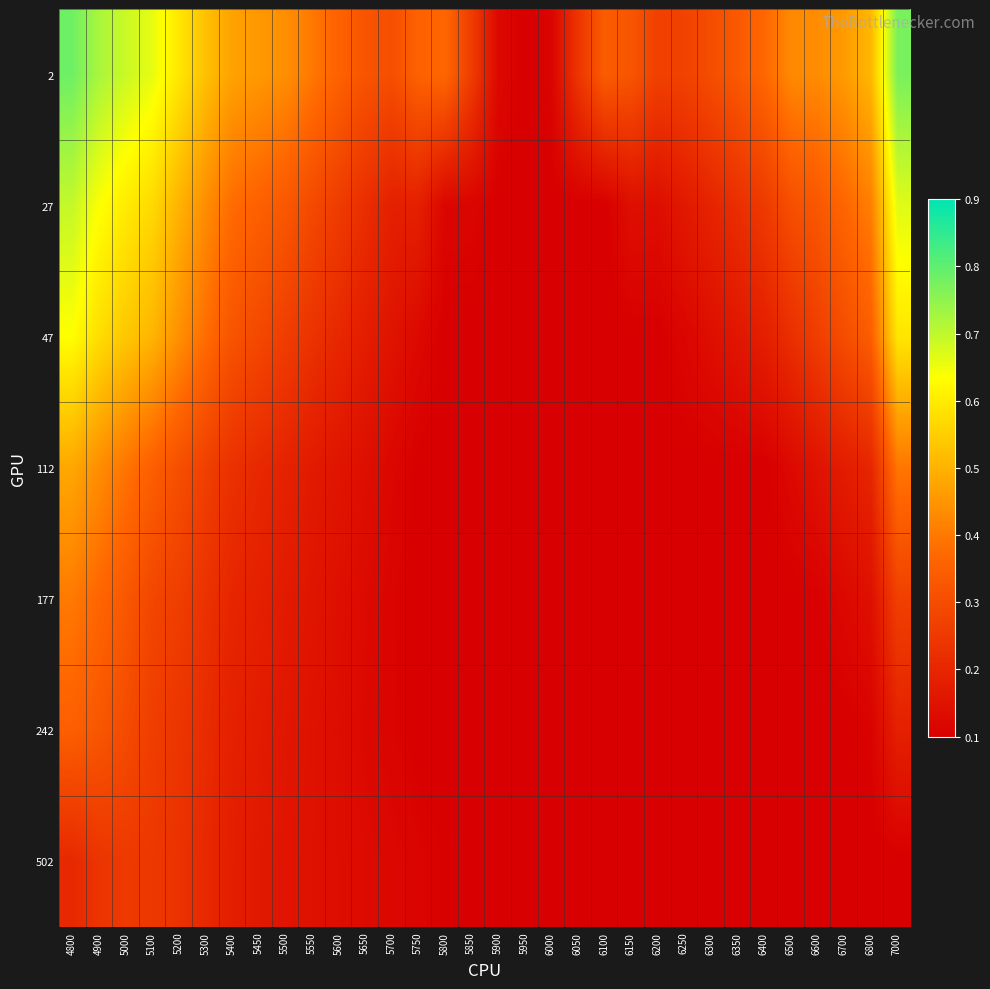

List the series in order of their peak value, highest first.

2, 27, 47, 112, 177, 242, 502